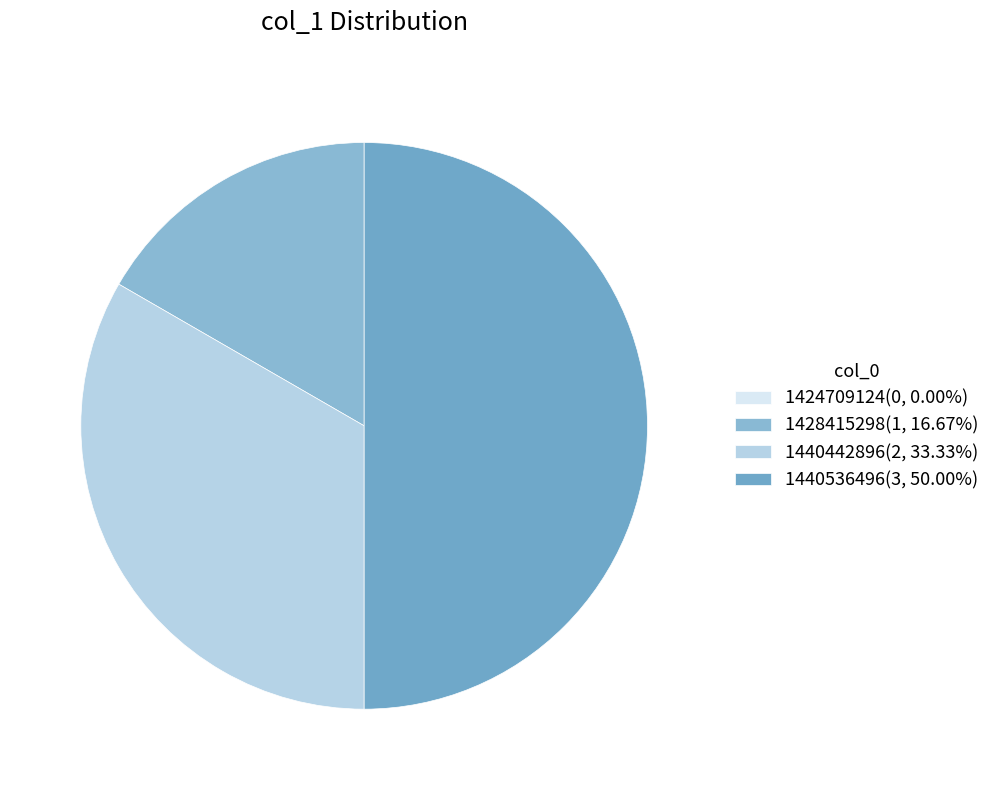

Which has a higher value, 1428415298 or 1424709124?

1428415298